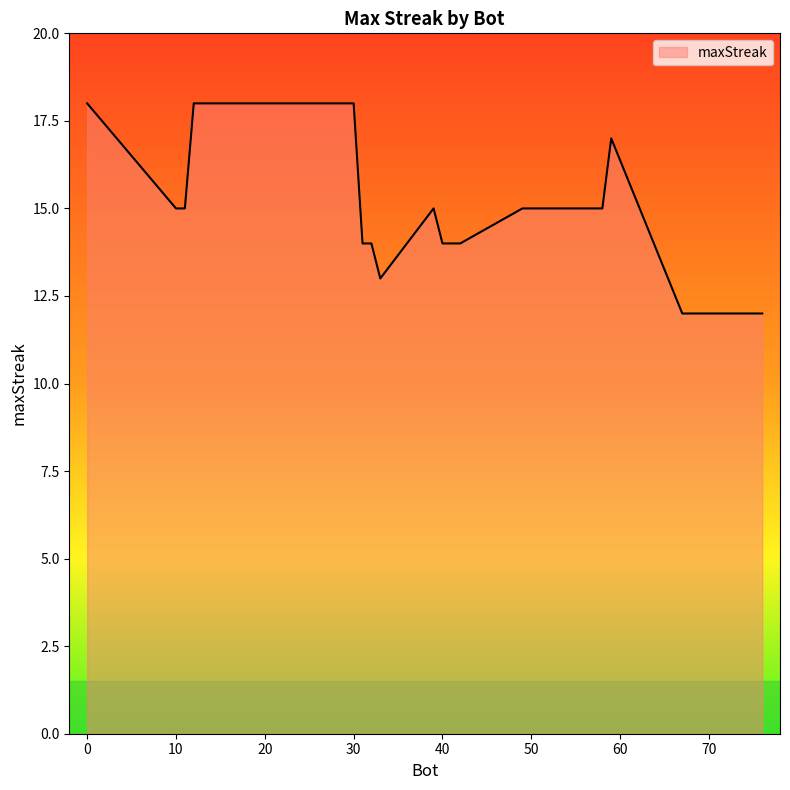

What is the maximum value shown in the chart?

18